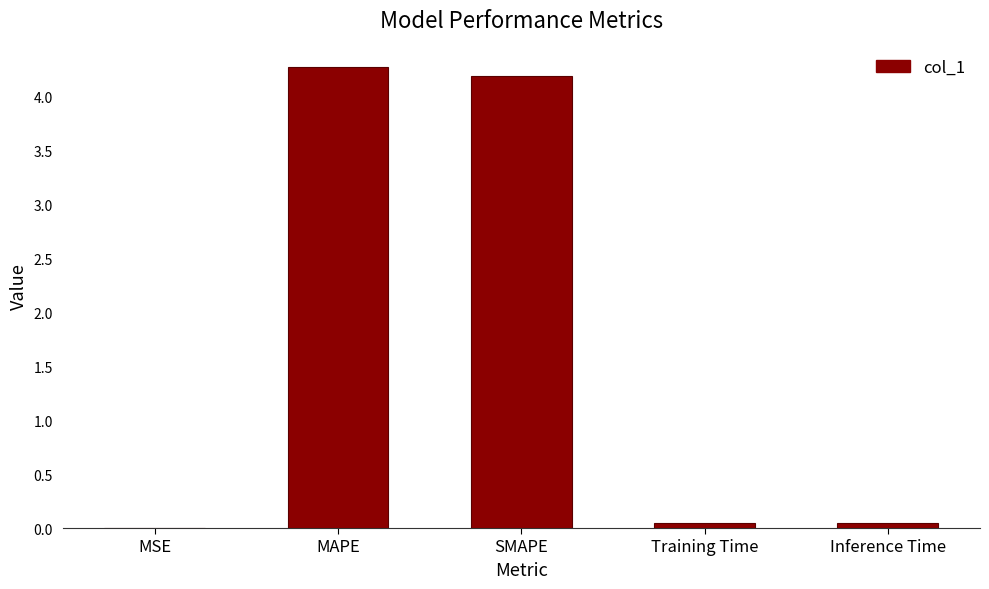

True or false: the data shows 6.3 at SMAPE.

False